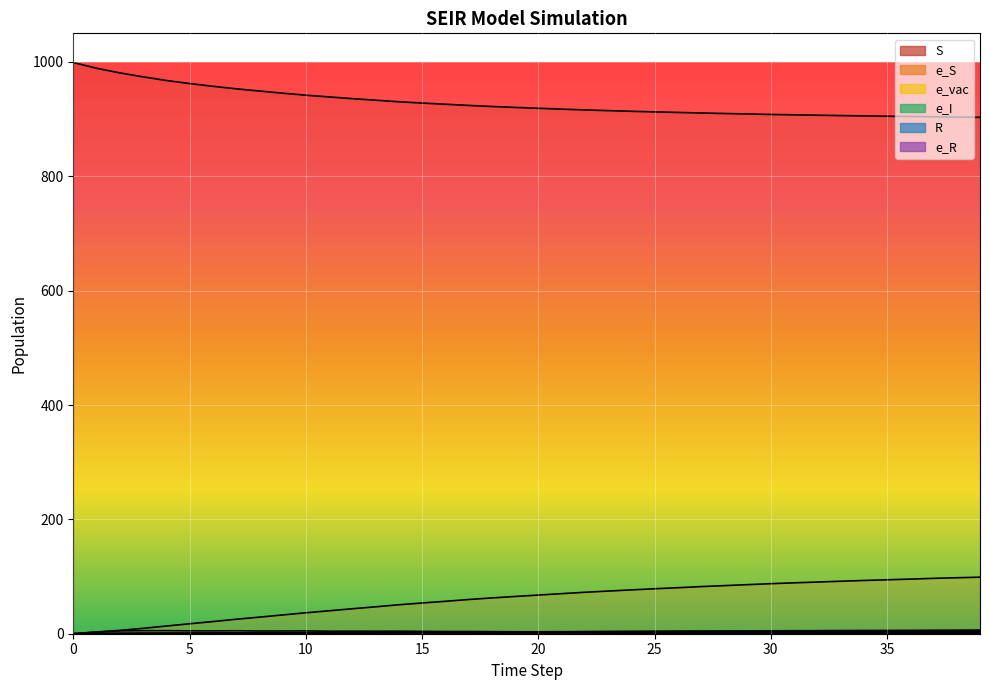

What is the value of the e_vac point at the 31st from the left?

2.5